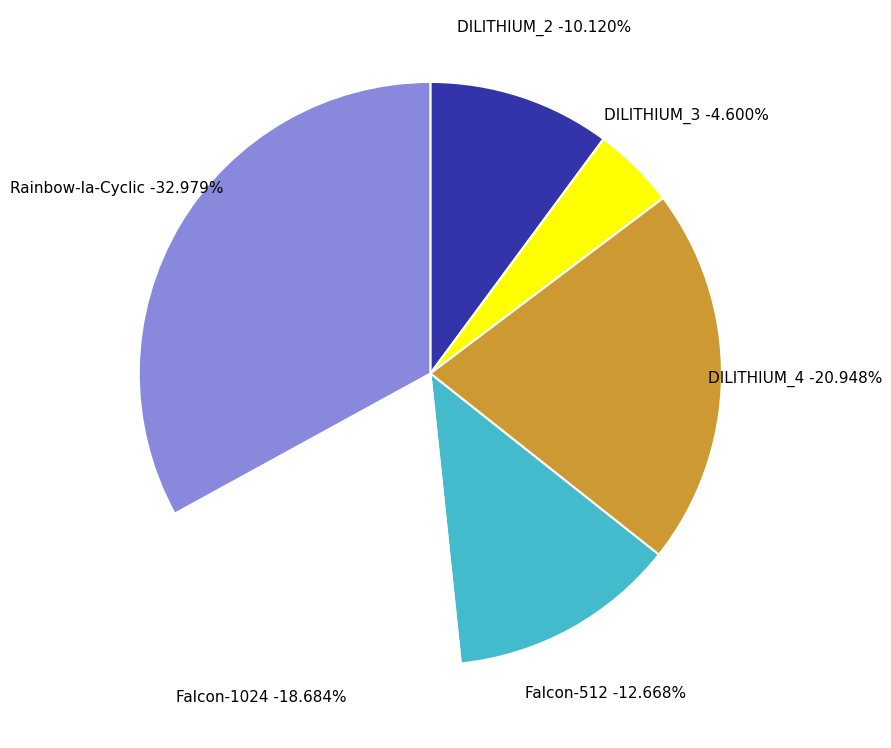

What is the smallest slice in the pie chart?

DILITHIUM_3